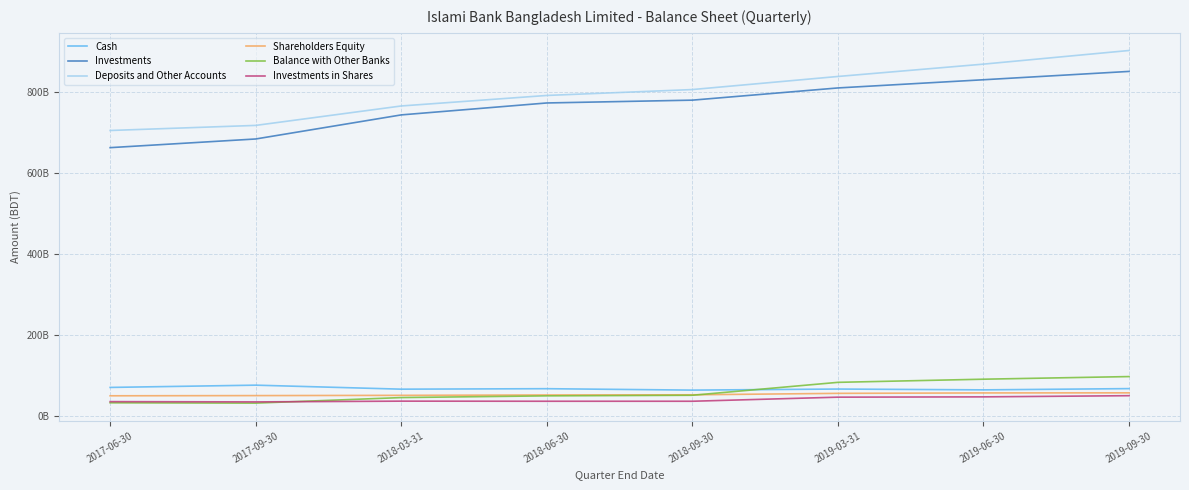

What is the lowest value of the Shareholders Equity series?

50154680287